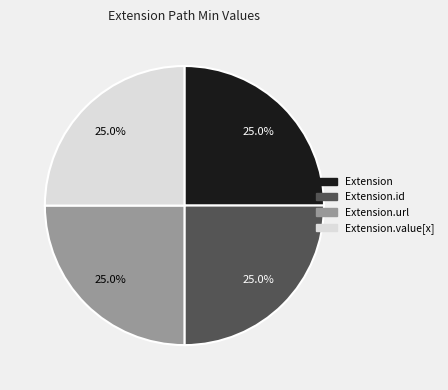

To the nearest percent, what is the average slice percentage?

25%